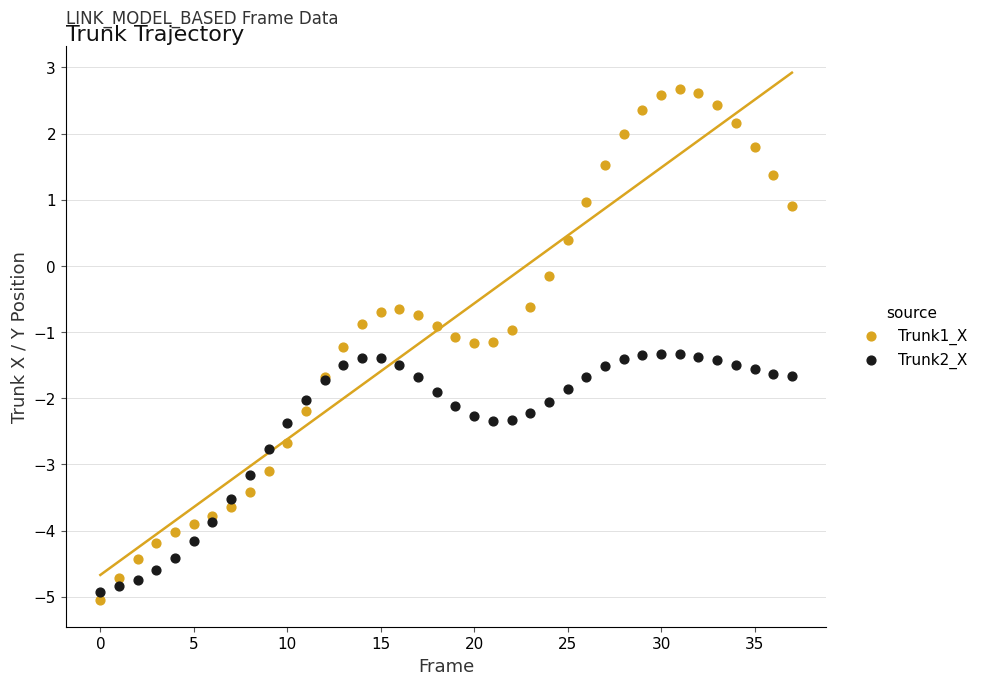

Which series reaches the maximum Y coordinate?

Trunk1_X